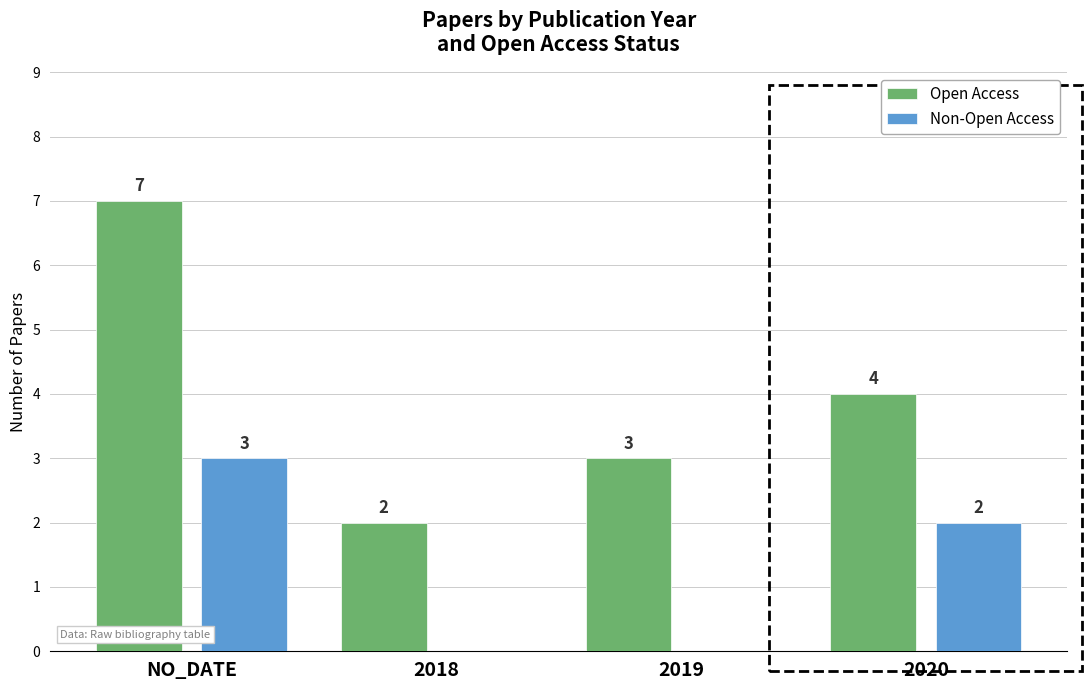

Which category has the highest value across all series?

NO_DATE